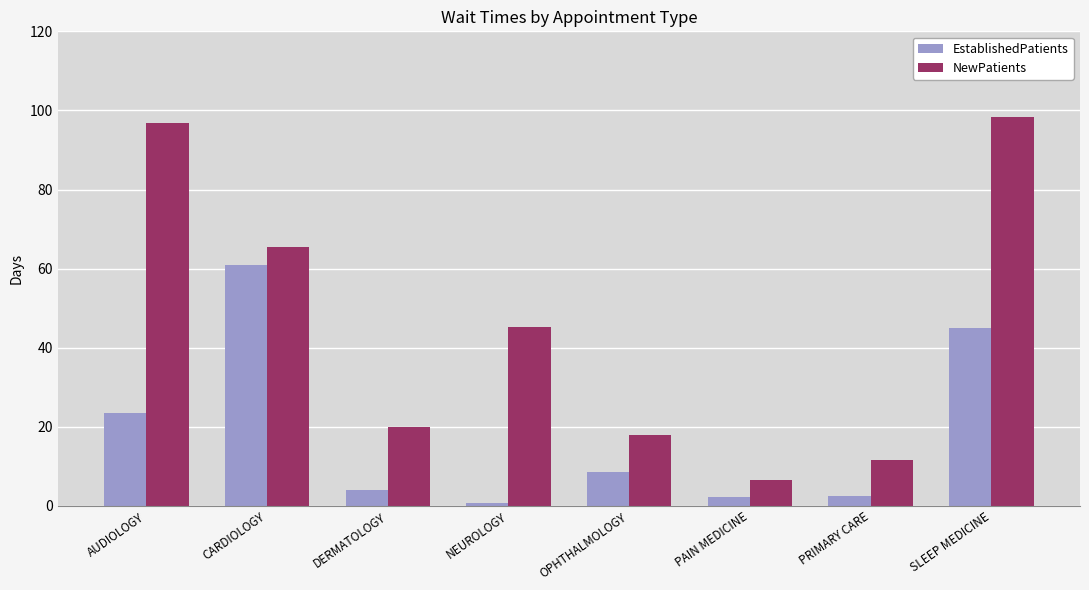

How many groups of bars are there?

8